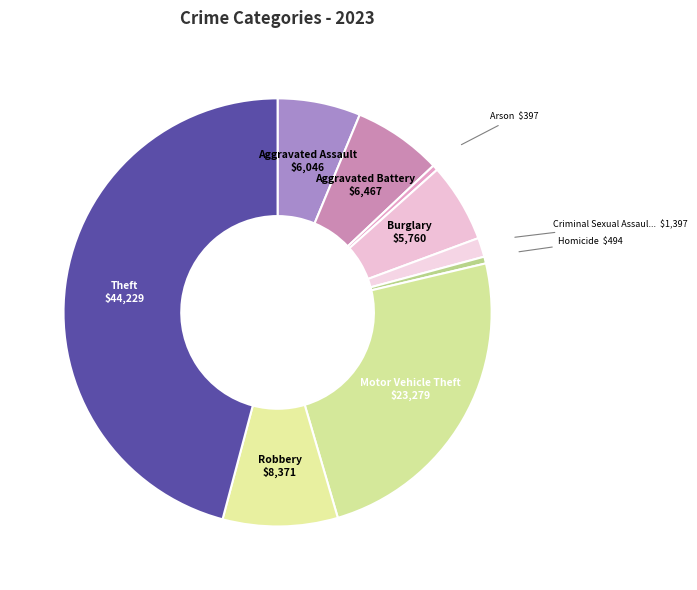

Rank the categories by value from lowest to highest.

Arson, Homicide, Criminal Sexual Assault, Burglary, Aggravated Assault, Aggravated Battery, Robbery, Motor Vehicle Theft, Theft